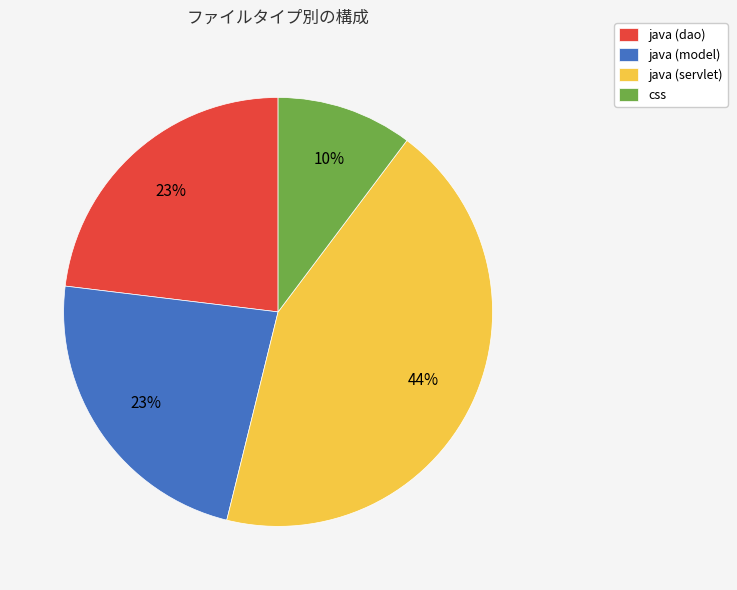

Combined, do java (model) and java (servlet) account for over 50%?

Yes